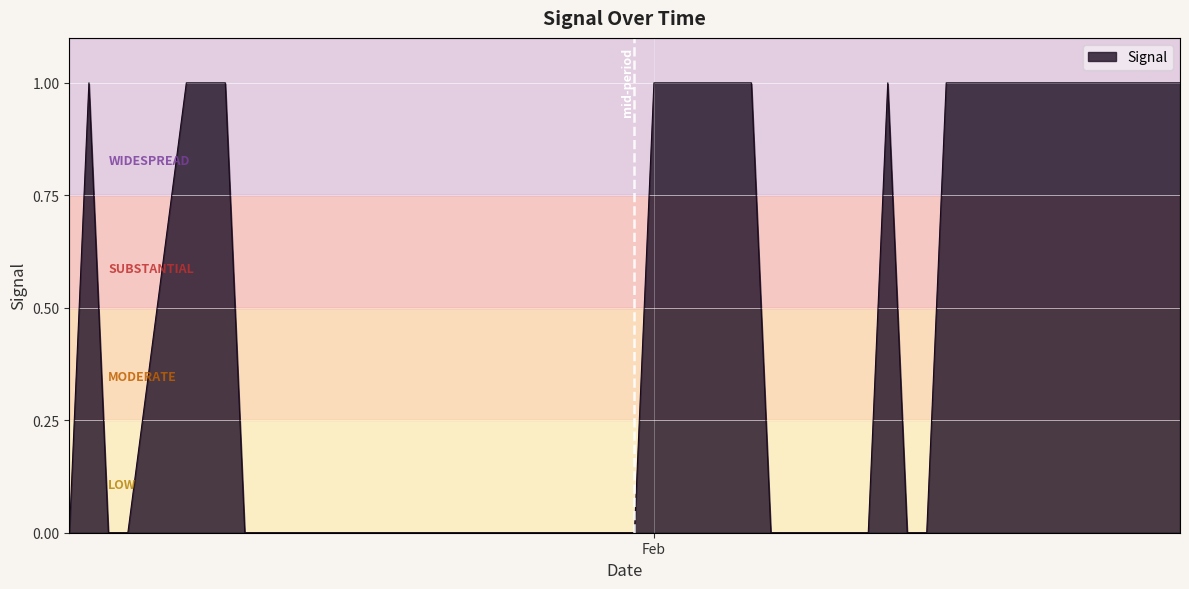

Is this an area chart (filled region under the line)?

Yes